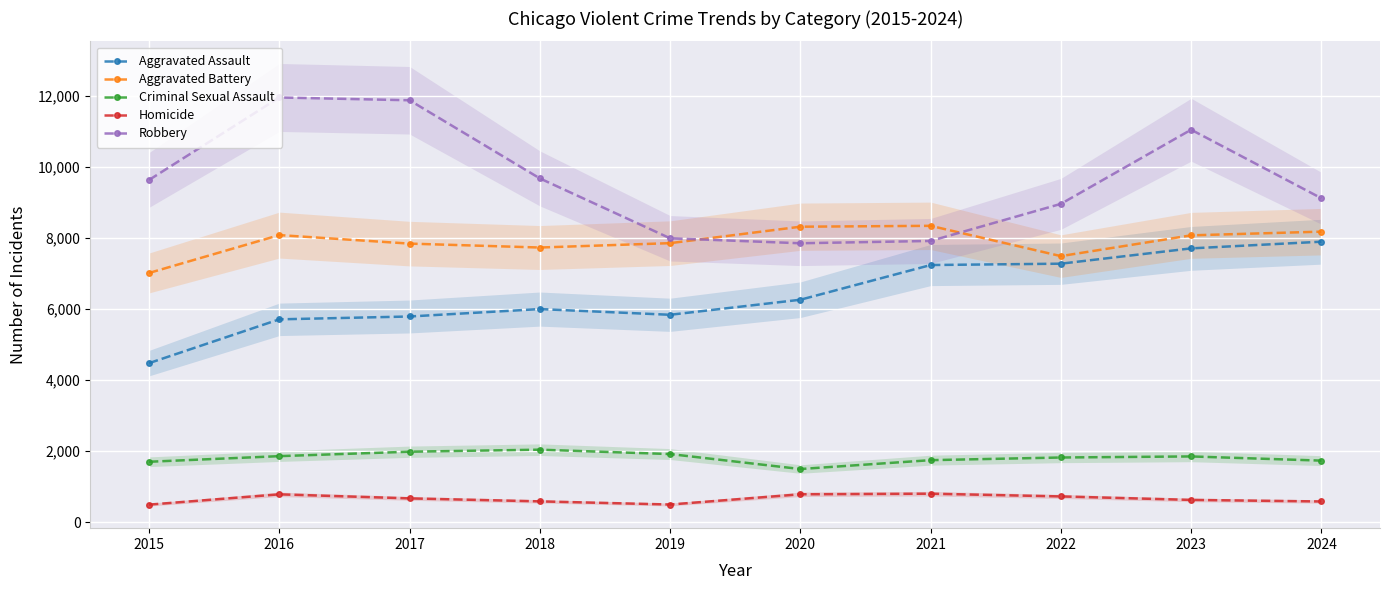

Count the number of categories in the chart.

10